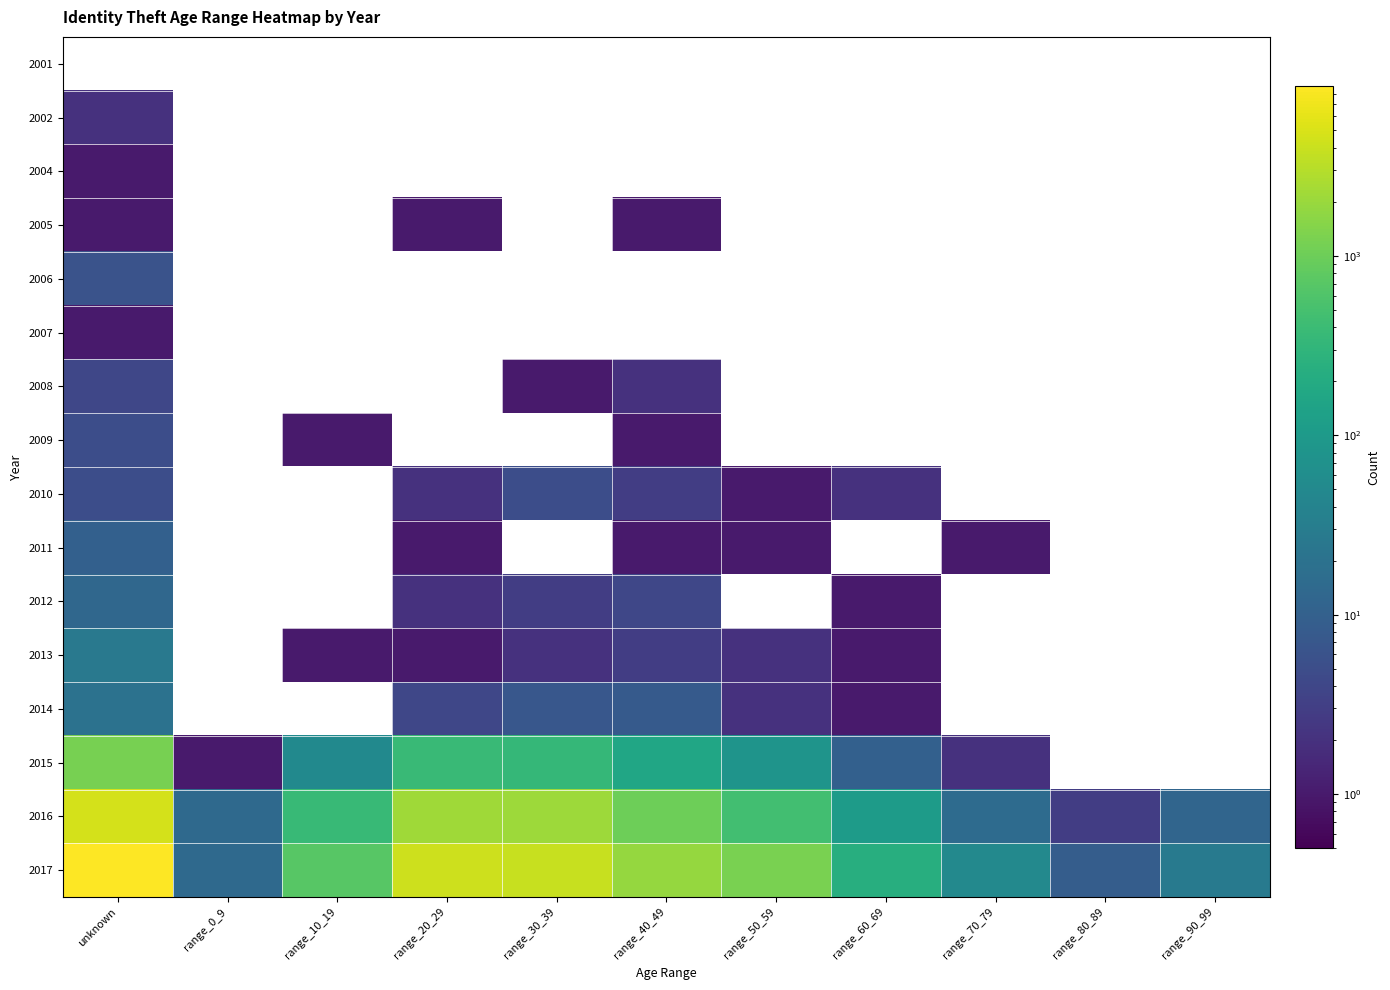

Reading left to right, list all the values displayed in this chart.

2001: unknown=0	range_0_9=0	range_10_19=0	range_20_29=0	range_30_39=0	range_40_49=0	range_50_59=0	range_60_69=0	range_70_79=0	range_80_89=0	range_90_99=0
2002: unknown=2	range_0_9=0	range_10_19=0	range_20_29=0	range_30_39=0	range_40_49=0	range_50_59=0	range_60_69=0	range_70_79=0	range_80_89=0	range_90_99=0
2004: unknown=1	range_0_9=0	range_10_19=0	range_20_29=0	range_30_39=0	range_40_49=0	range_50_59=0	range_60_69=0	range_70_79=0	range_80_89=0	range_90_99=0
2005: unknown=1	range_0_9=0	range_10_19=0	range_20_29=1	range_30_39=0	range_40_49=1	range_50_59=0	range_60_69=0	range_70_79=0	range_80_89=0	range_90_99=0
2006: unknown=6	range_0_9=0	range_10_19=0	range_20_29=0	range_30_39=0	range_40_49=0	range_50_59=0	range_60_69=0	range_70_79=0	range_80_89=0	range_90_99=0
2007: unknown=1	range_0_9=0	range_10_19=0	range_20_29=0	range_30_39=0	range_40_49=0	range_50_59=0	range_60_69=0	range_70_79=0	range_80_89=0	range_90_99=0
2008: unknown=4	range_0_9=0	range_10_19=0	range_20_29=0	range_30_39=1	range_40_49=2	range_50_59=0	range_60_69=0	range_70_79=0	range_80_89=0	range_90_99=0
2009: unknown=5	range_0_9=0	range_10_19=1	range_20_29=0	range_30_39=0	range_40_49=1	range_50_59=0	range_60_69=0	range_70_79=0	range_80_89=0	range_90_99=0
2010: unknown=5	range_0_9=0	range_10_19=0	range_20_29=2	range_30_39=5	range_40_49=3	range_50_59=1	range_60_69=2	range_70_79=0	range_80_89=0	range_90_99=0
2011: unknown=10	range_0_9=0	range_10_19=0	range_20_29=1	range_30_39=0	range_40_49=1	range_50_59=1	range_60_69=0	range_70_79=1	range_80_89=0	range_90_99=0
2012: unknown=13	range_0_9=0	range_10_19=0	range_20_29=2	range_30_39=3	range_40_49=4	range_50_59=0	range_60_69=1	range_70_79=0	range_80_89=0	range_90_99=0
2013: unknown=26	range_0_9=0	range_10_19=1	range_20_29=1	range_30_39=2	range_40_49=3	range_50_59=2	range_60_69=1	range_70_79=0	range_80_89=0	range_90_99=0
2014: unknown=20	range_0_9=0	range_10_19=0	range_20_29=4	range_30_39=7	range_40_49=8	range_50_59=2	range_60_69=1	range_70_79=0	range_80_89=0	range_90_99=0
2015: unknown=1187	range_0_9=1	range_10_19=51	range_20_29=379	range_30_39=342	range_40_49=164	range_50_59=80	range_60_69=10	range_70_79=2	range_80_89=0	range_90_99=0
2016: unknown=4673	range_0_9=14	range_10_19=358	range_20_29=2232	range_30_39=2146	range_40_49=1040	range_50_59=466	range_60_69=109	range_70_79=15	range_80_89=3	range_90_99=12
2017: unknown=8843	range_0_9=14	range_10_19=698	range_20_29=4124	range_30_39=3876	range_40_49=1880	range_50_59=1246	range_60_69=231	range_70_79=50	range_80_89=9	range_90_99=28